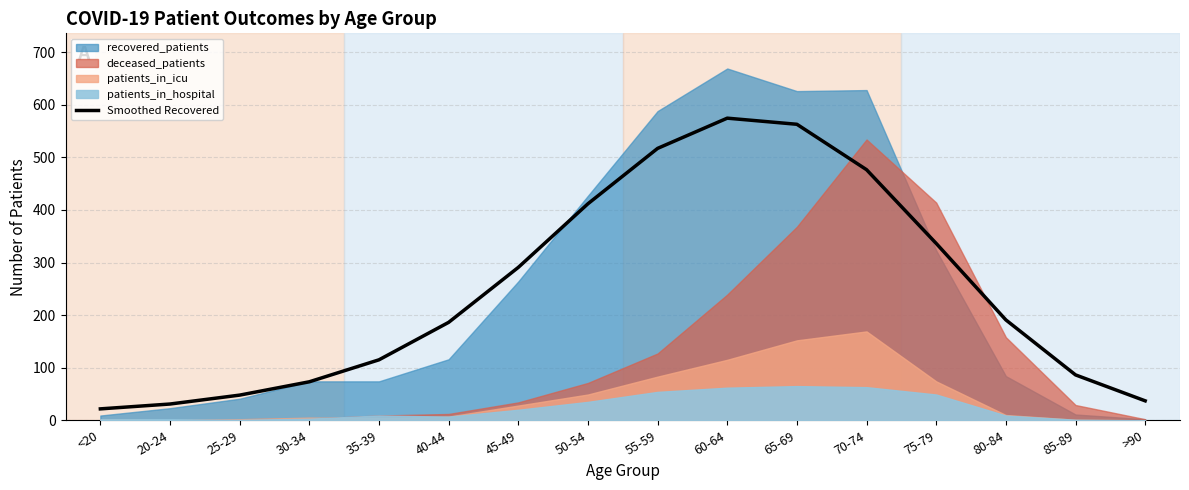

Rank the categories by value from highest to lowest.

60-64, 65-69, 55-59, 70-74, 50-54, 75-79, 45-49, 80-84, 40-44, 35-39, 85-89, 30-34, 25-29, >90, 20-24, <20